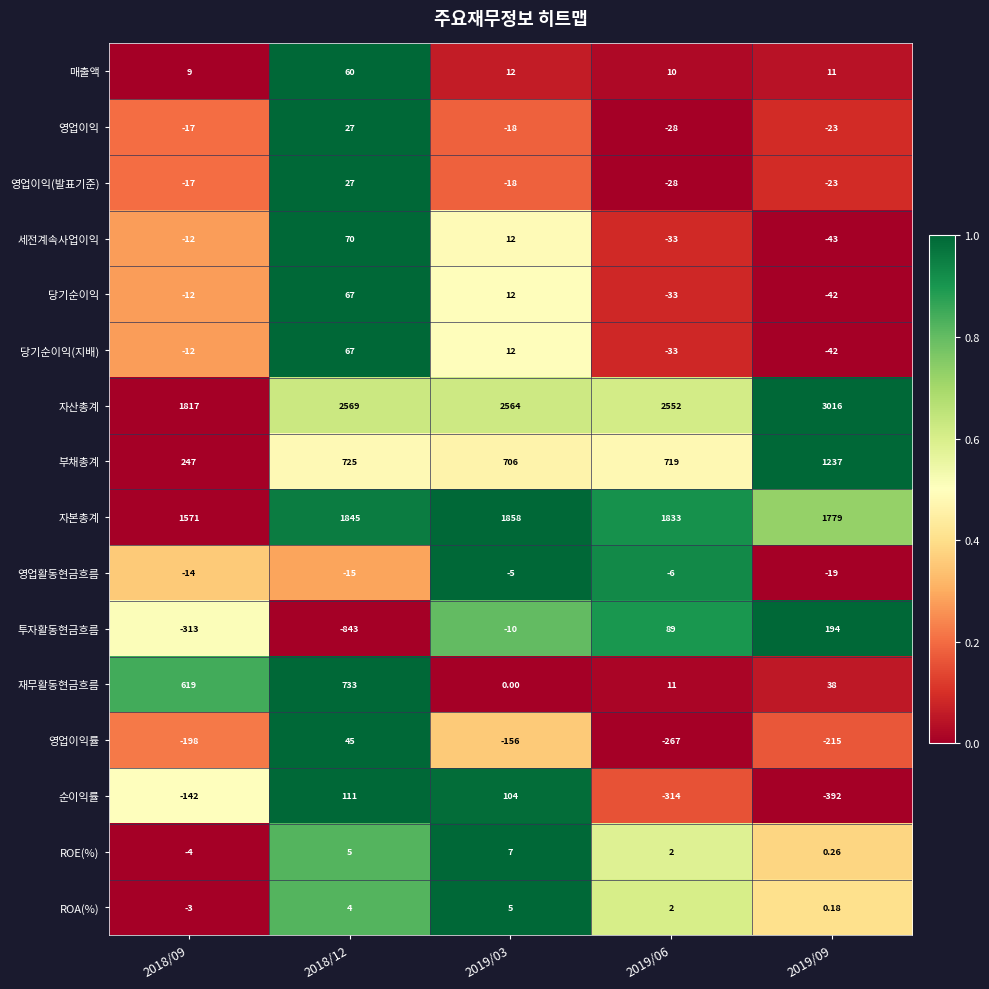

Which series has the widest spread of values?

자산총계